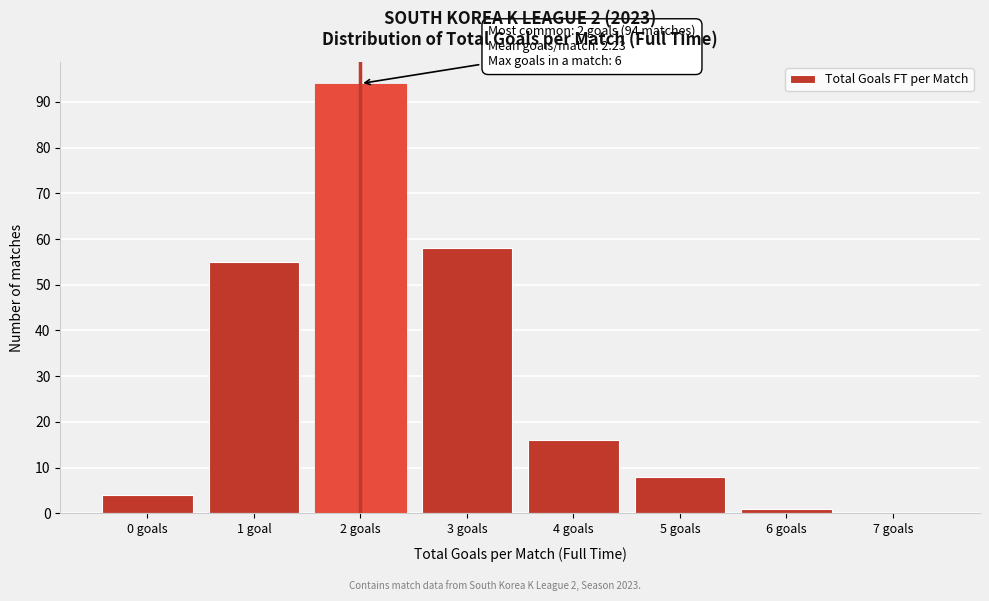

Reading left to right, list all the values displayed in this chart.

0 goals=4	1 goal=55	2 goals=94	3 goals=58	4 goals=16	5 goals=8	6 goals=1	7 goals=0